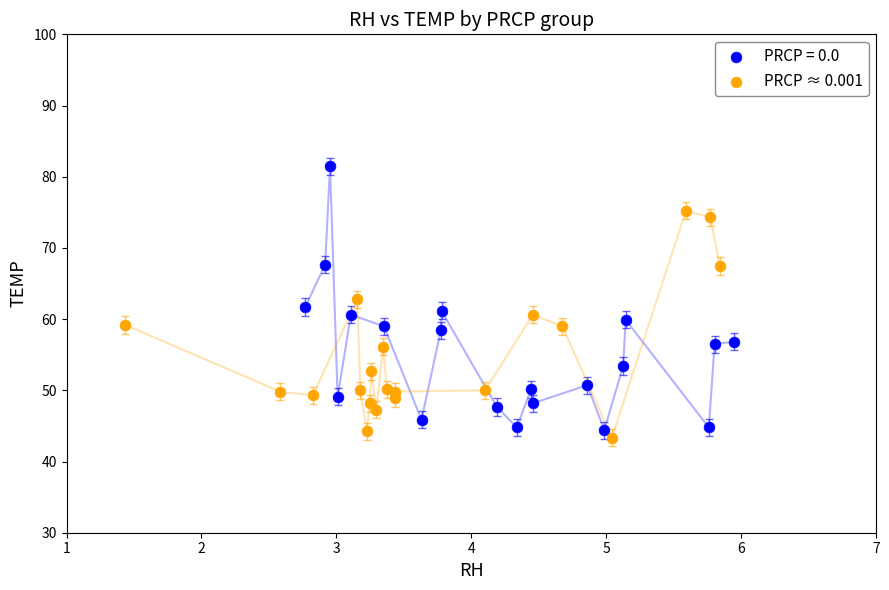

Which series reaches the maximum Y coordinate?

PRCP = 0.0